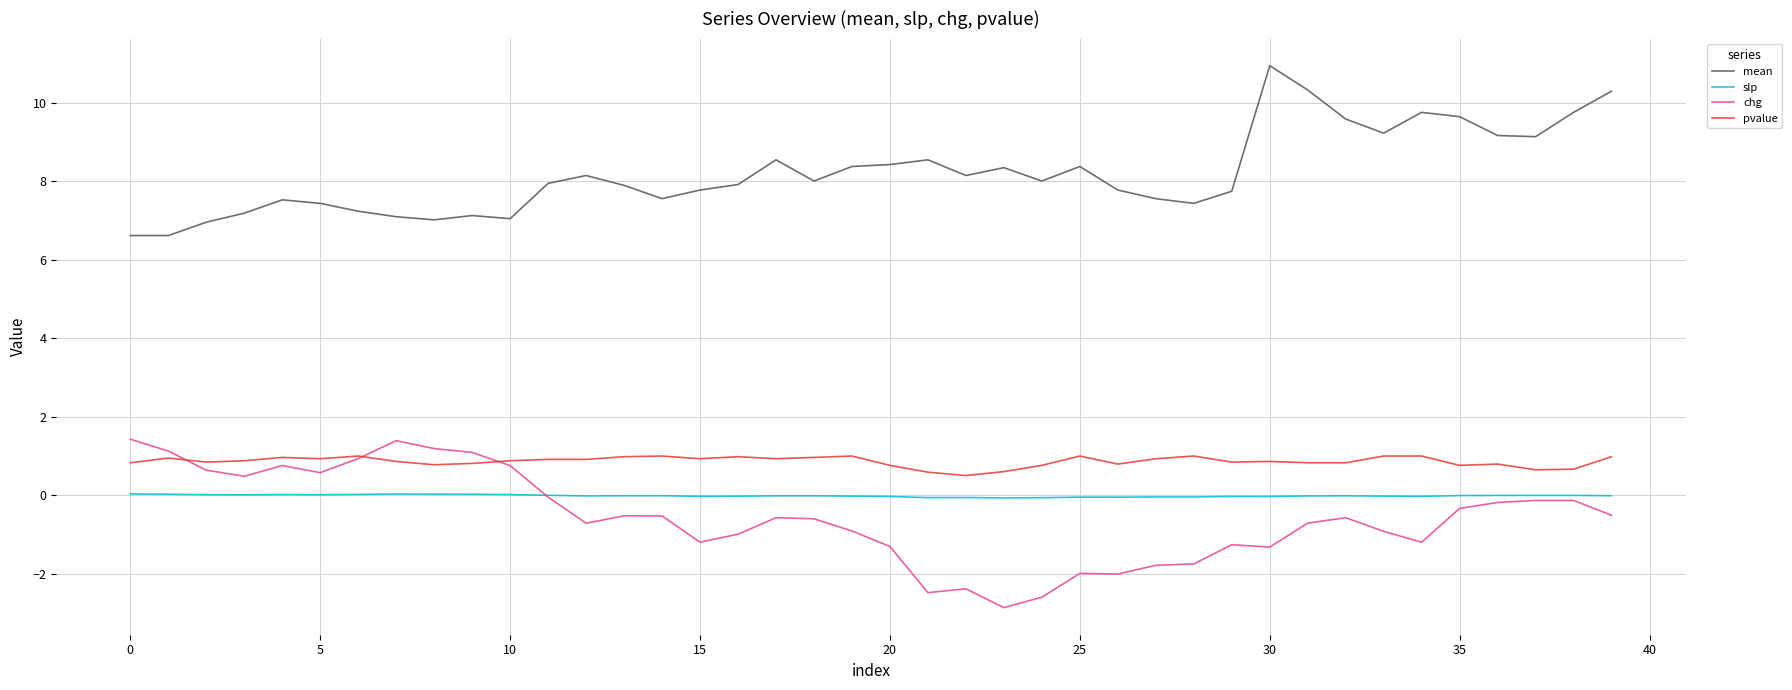

Which series has the largest total across all categories?

mean